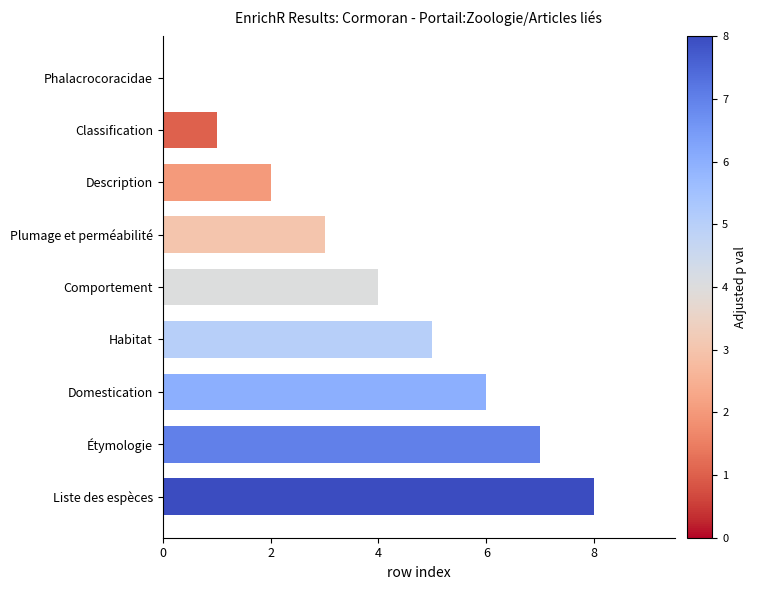

Count the values in the range 2 to 6.

5